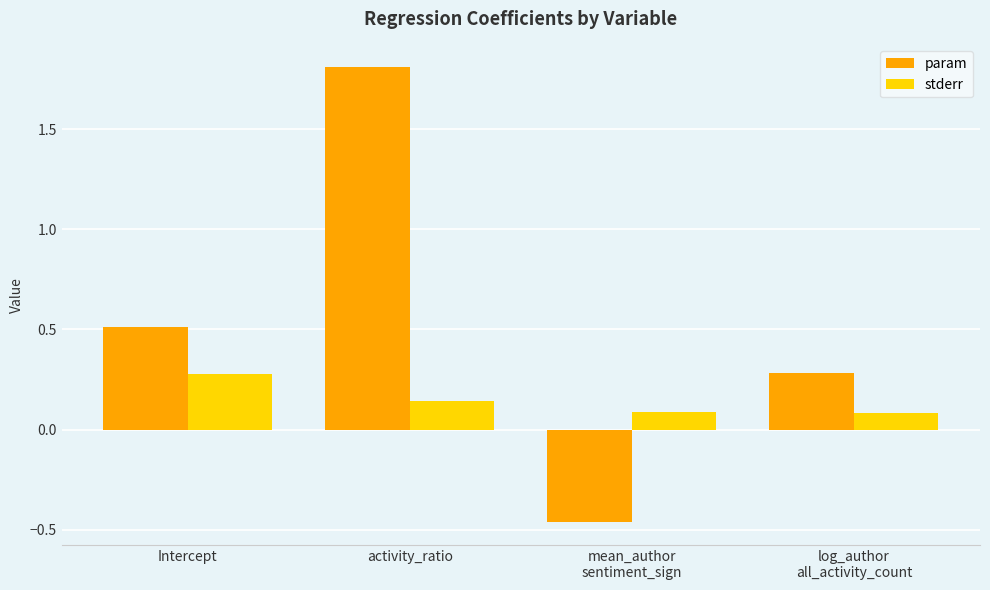

What is the sum of the stderr values at activity_ratio and Intercept?

0.4